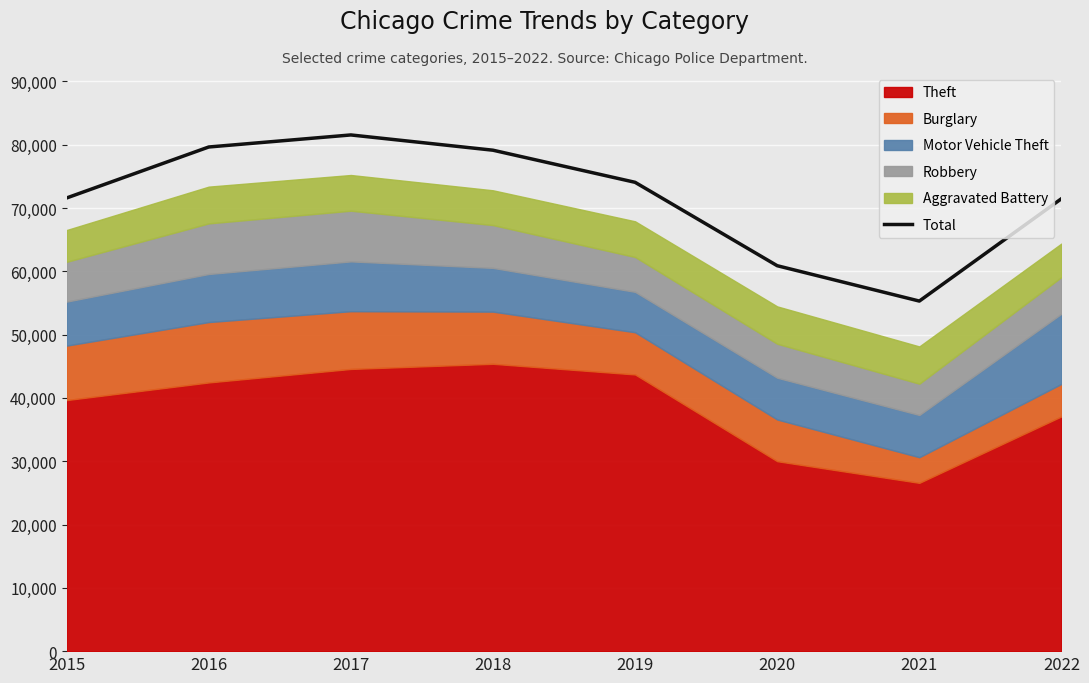

Where does the data first go above 74060?

2016